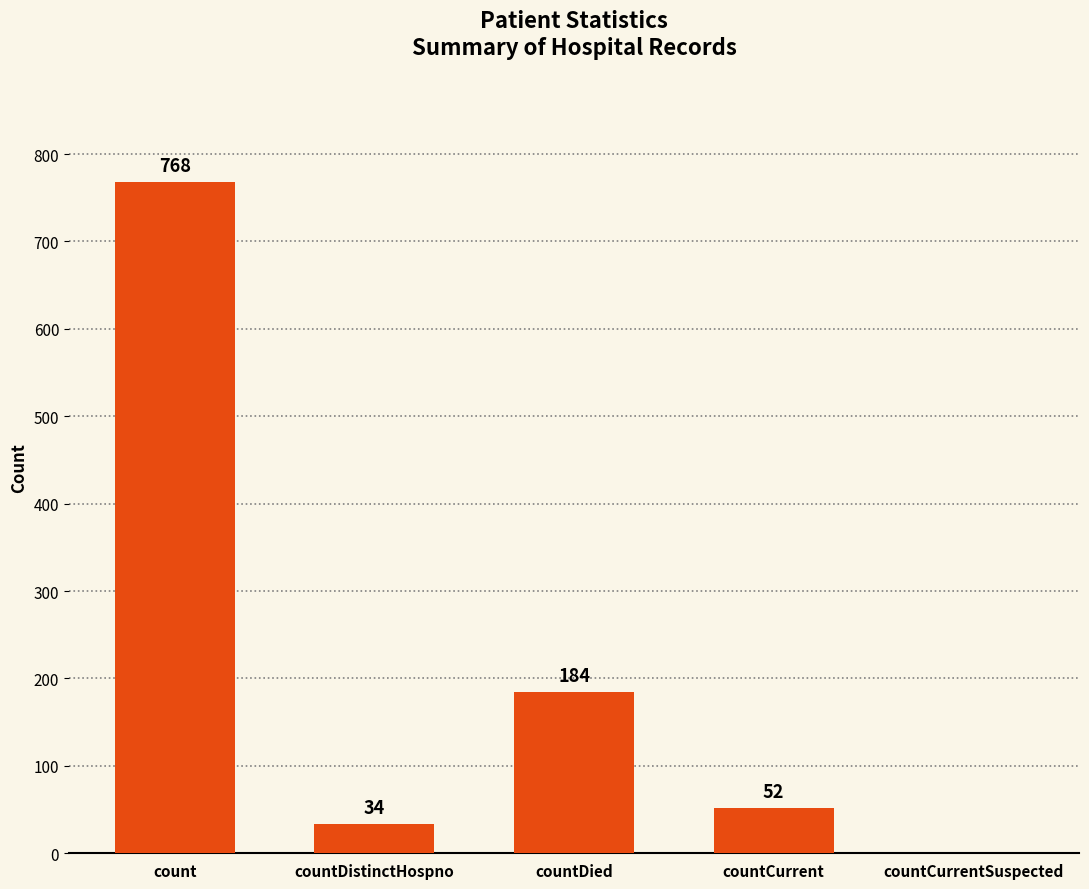

What is the ratio of the value at countDied to the value at countDistinctHospno?

5.4